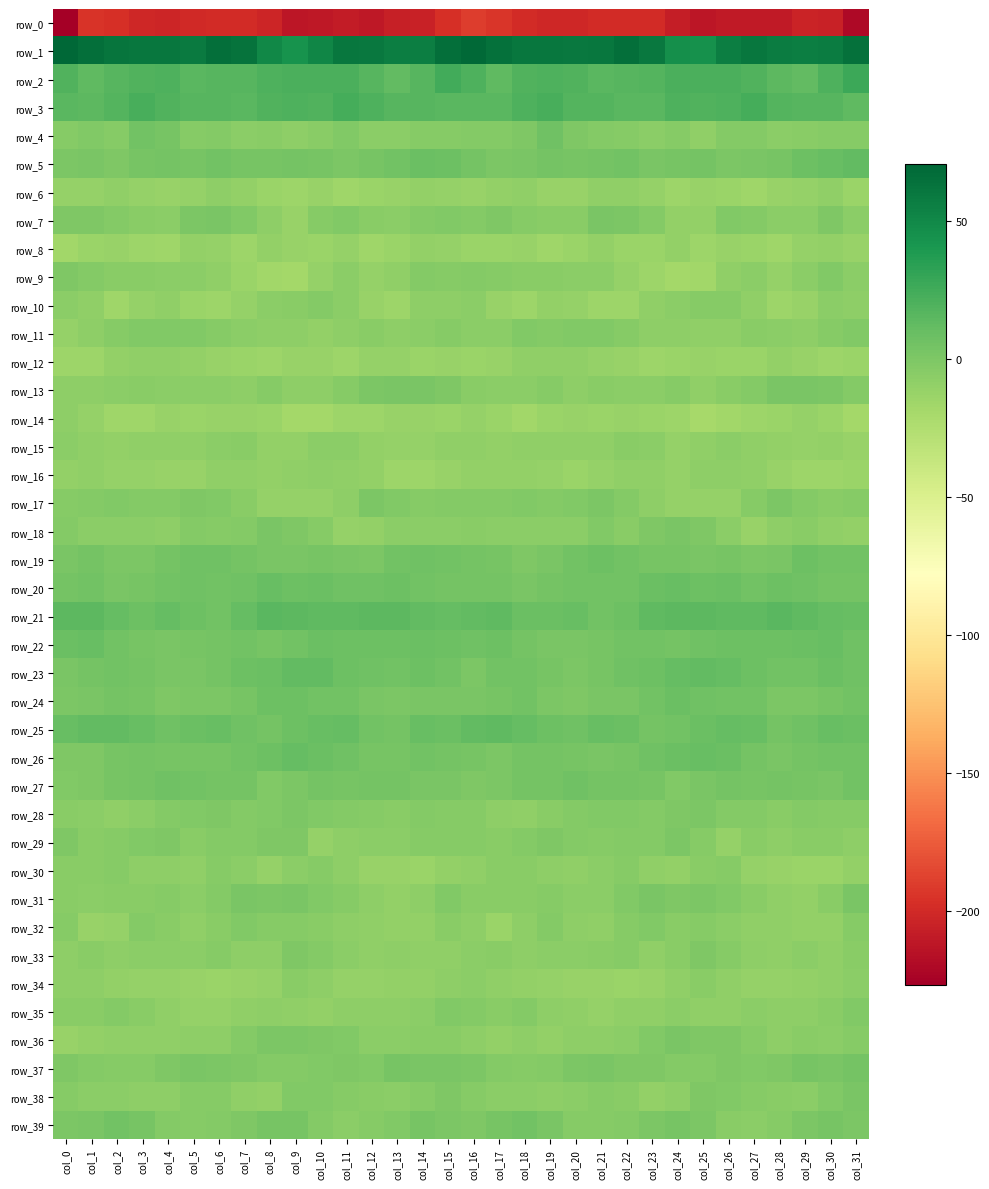

What is the difference between the highest and lowest values at col_5?

259.6